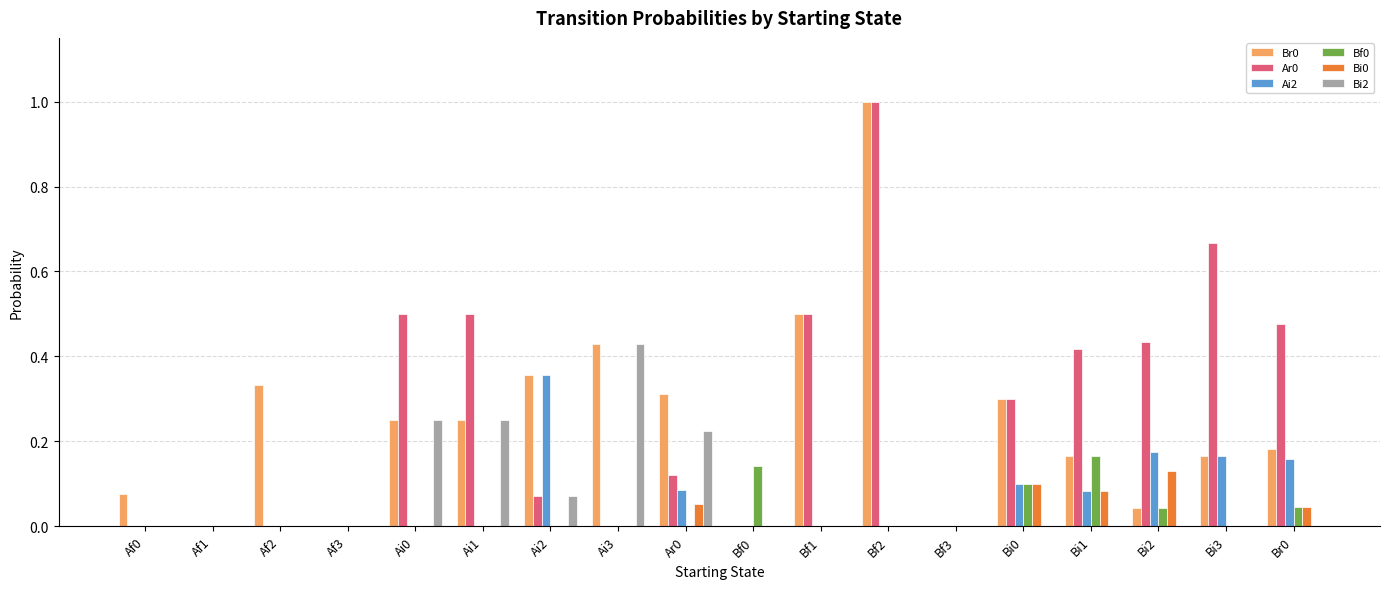

What is the maximum value shown in the chart?

1.0